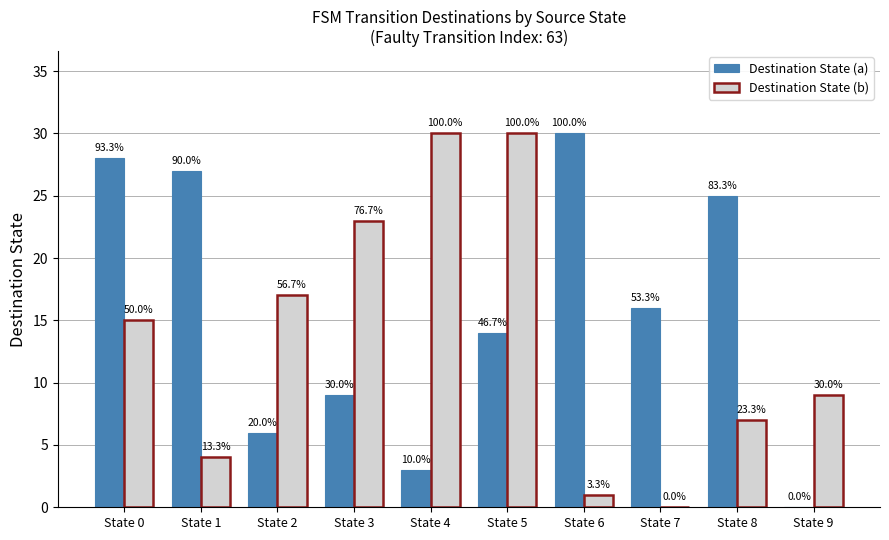

The Destination State (b) series shows 30 at State 5. True or false?

True